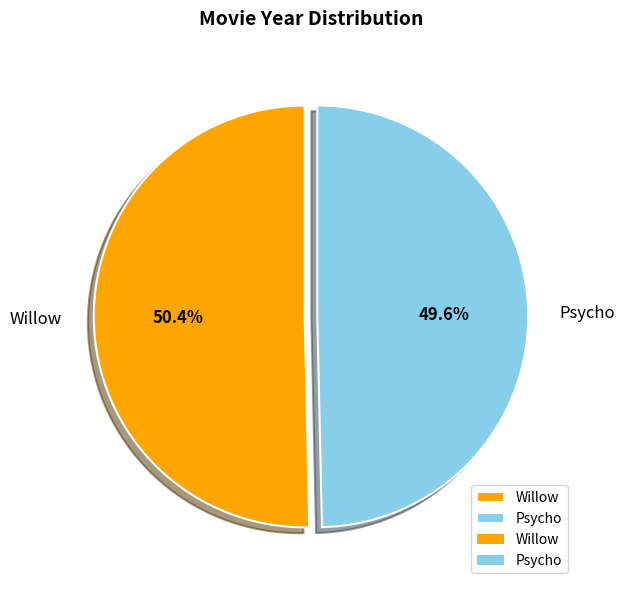

Count the number of slices in the pie.

2